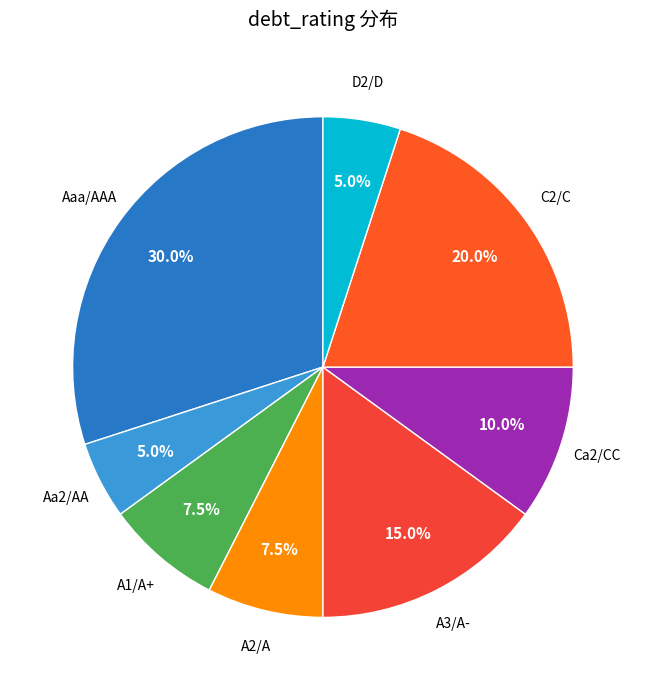

What is the largest slice in the pie chart?

Aaa/AAA